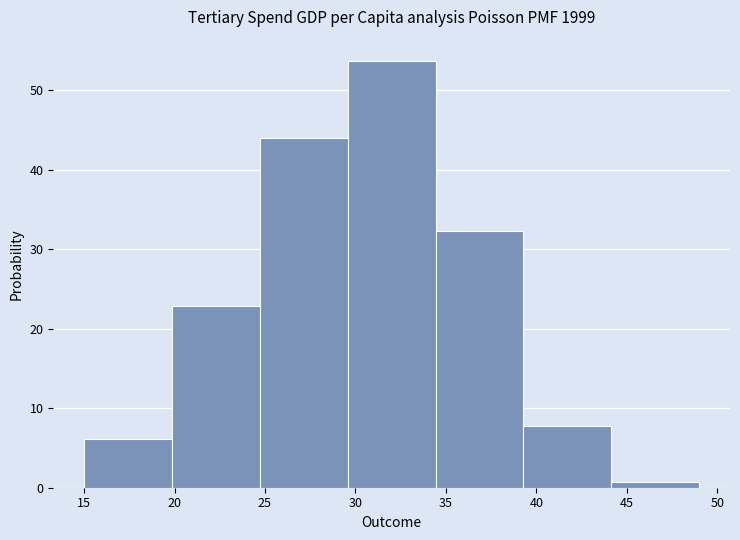

Which range on the x-axis has the tallest bar?

29.5 to 34.5